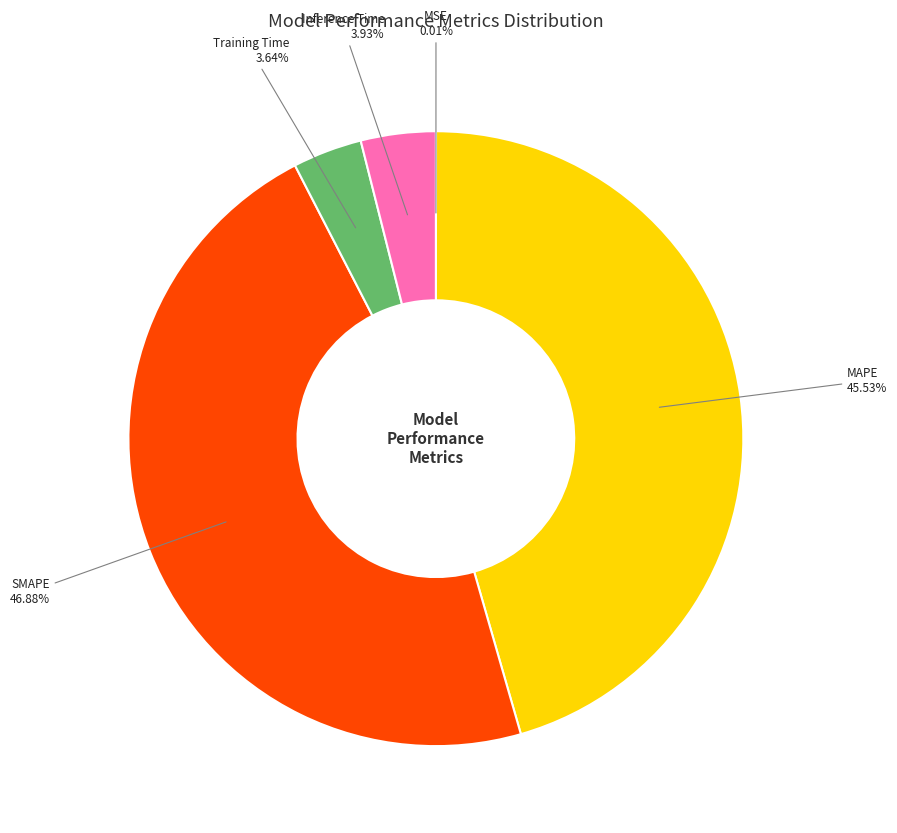

To the nearest percent, what is the average slice percentage?

20%